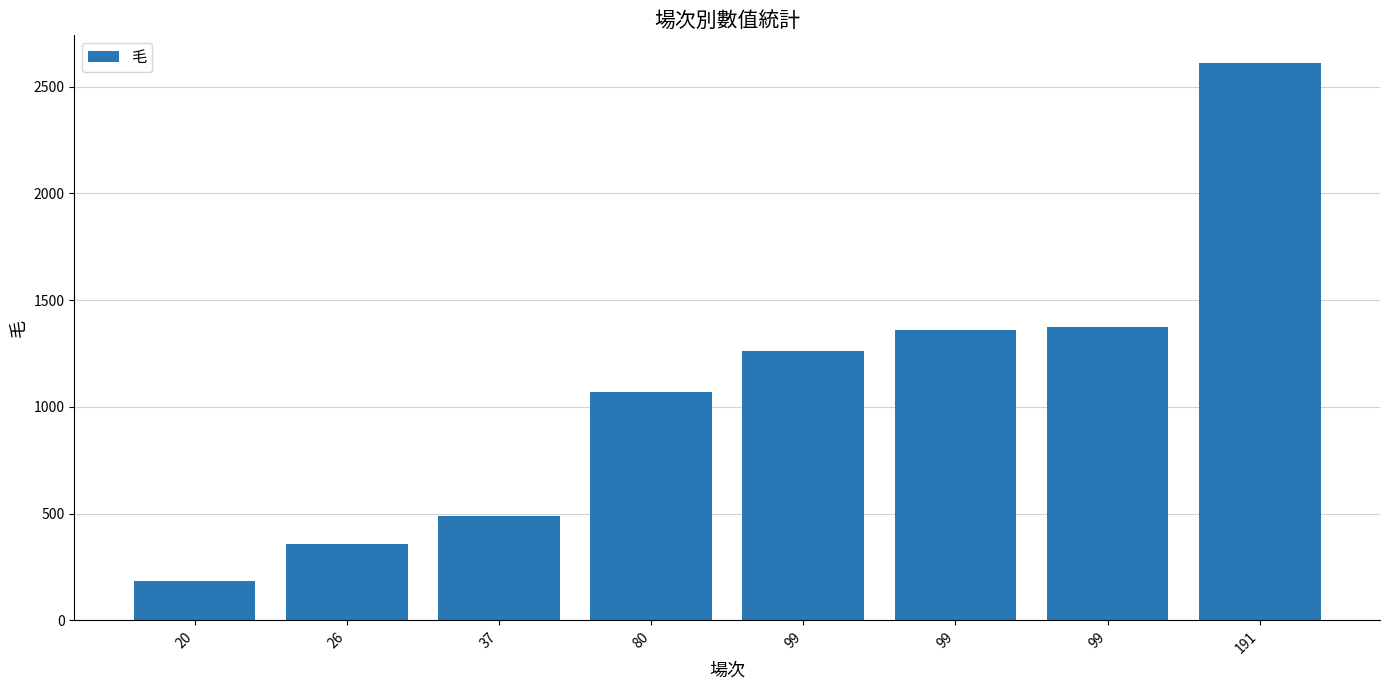

What is the value of the 5th bar from the left?

1262